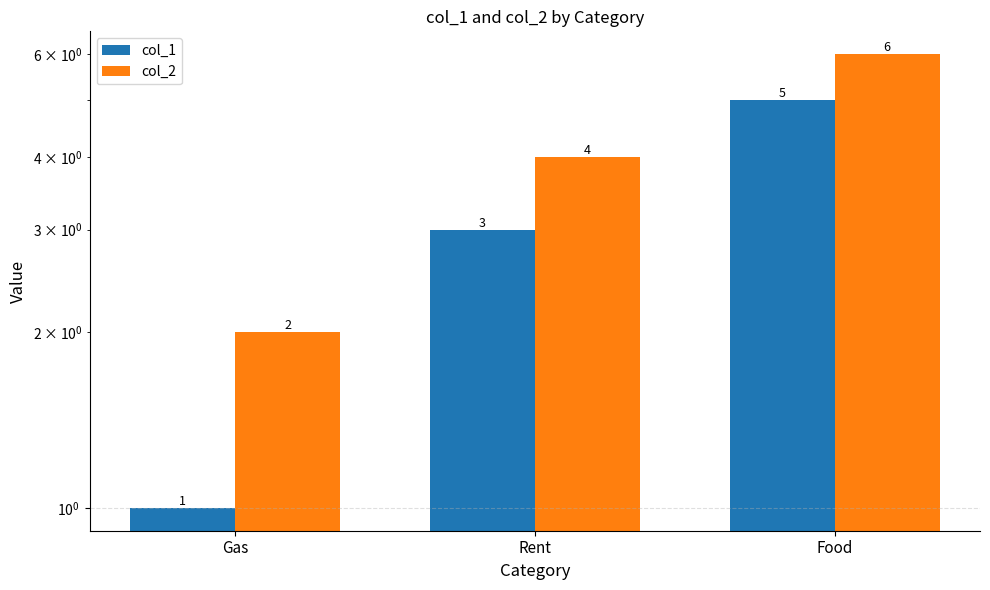

What is the label of the 3rd bar from the left?

Food